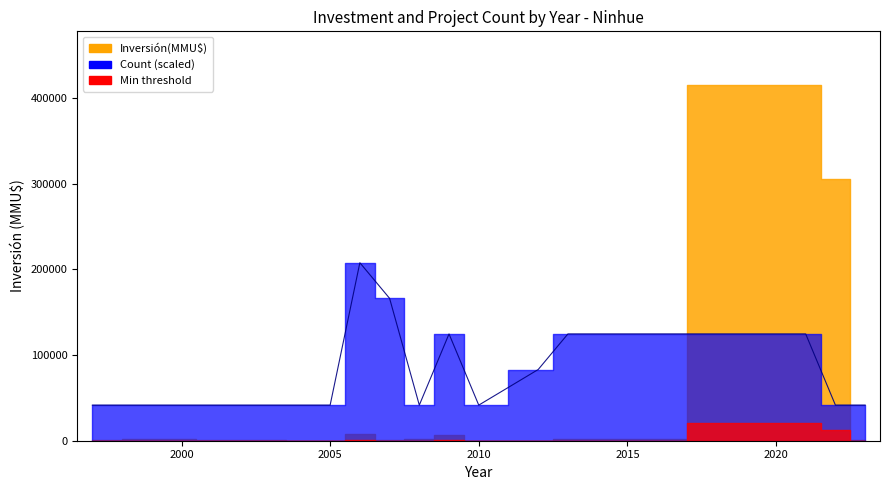

What is the value of the Inversión(MMU$) point at the 34th from the left?

100320